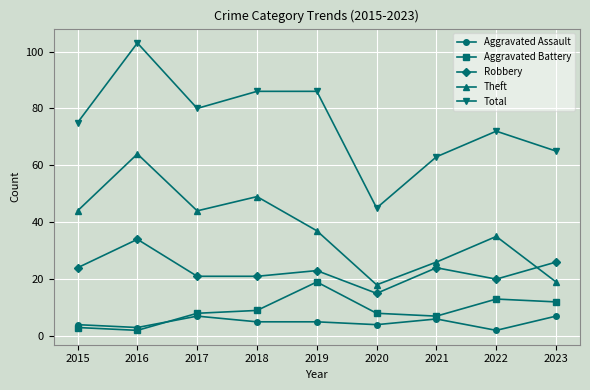

Is it true that Robbery equals 26 at 2020?

False